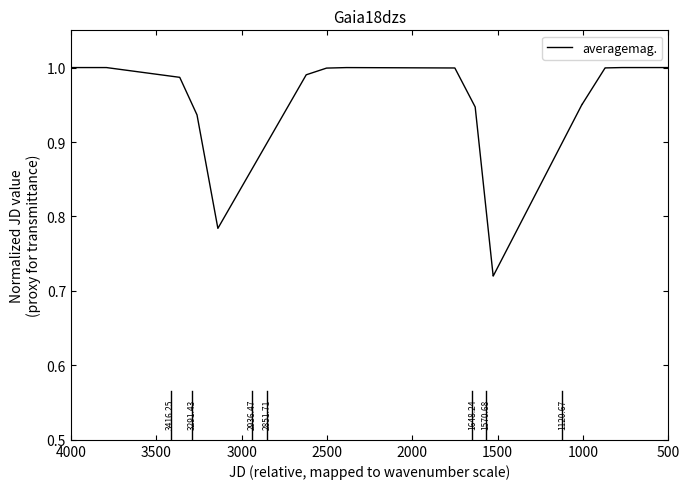

How many interior local peaks (higher than both neighbors) does the data have?

2